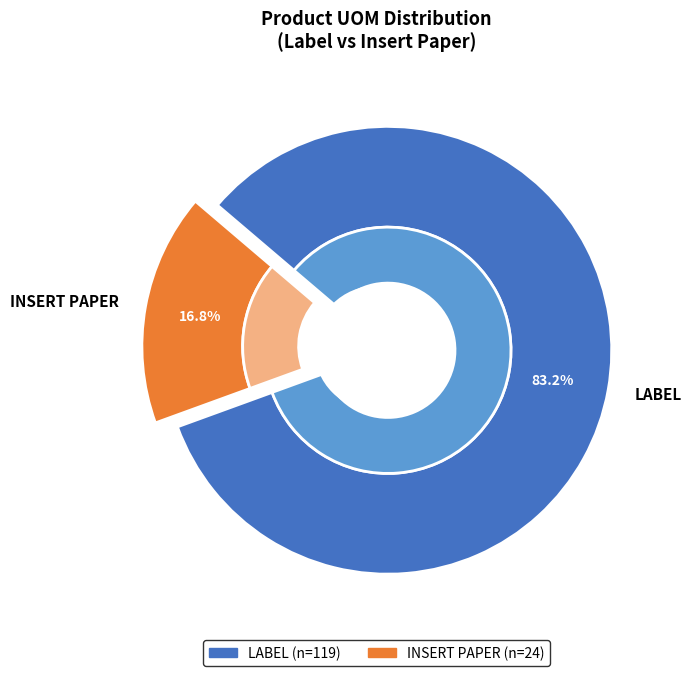

Combined, do LABEL and INSERT PAPER account for over 50%?

Yes